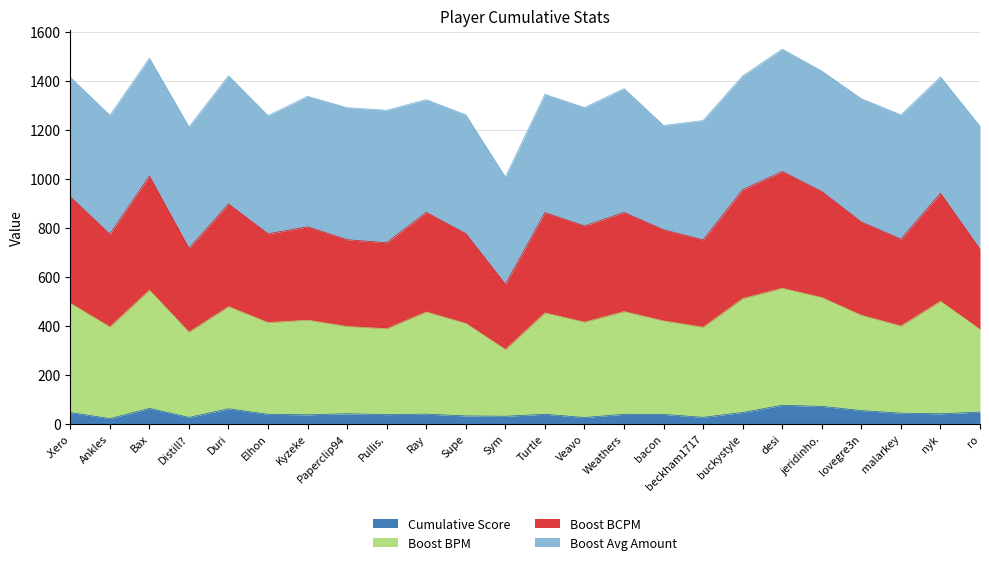

Which series has the largest range (max minus min)?

Boost BPM